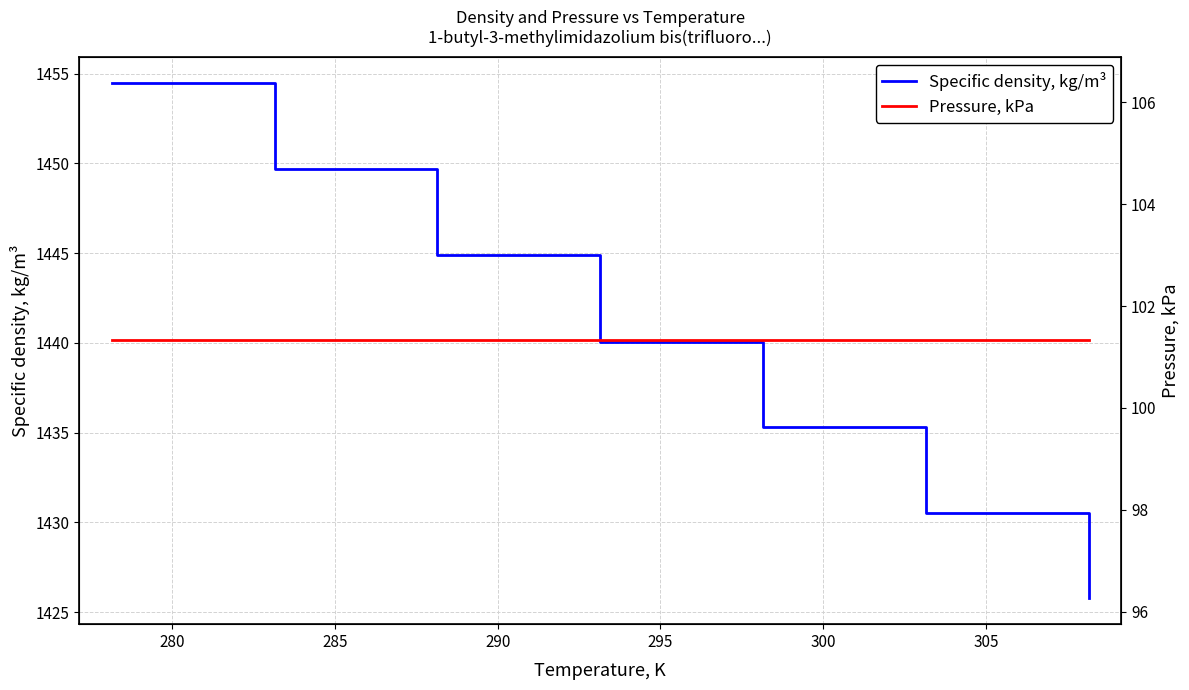

What is the difference between the maximum and minimum values in the Specific density, kg/m³ series?

28.8